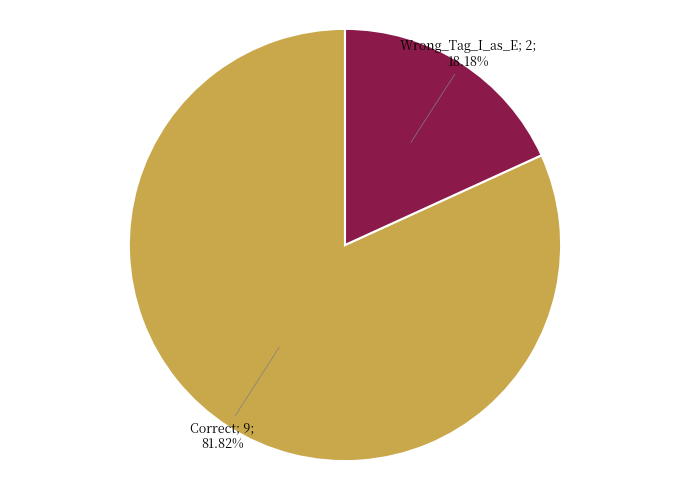

Does any single category account for the majority?

Yes